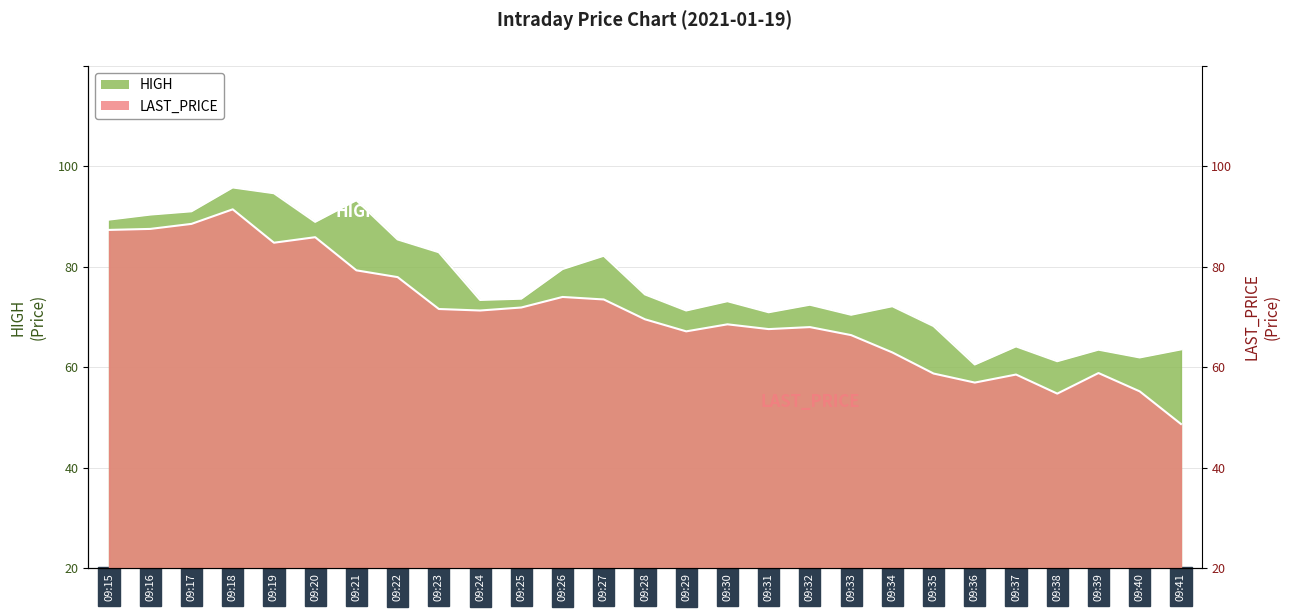

How many interior local peaks does the HIGH series have?

8